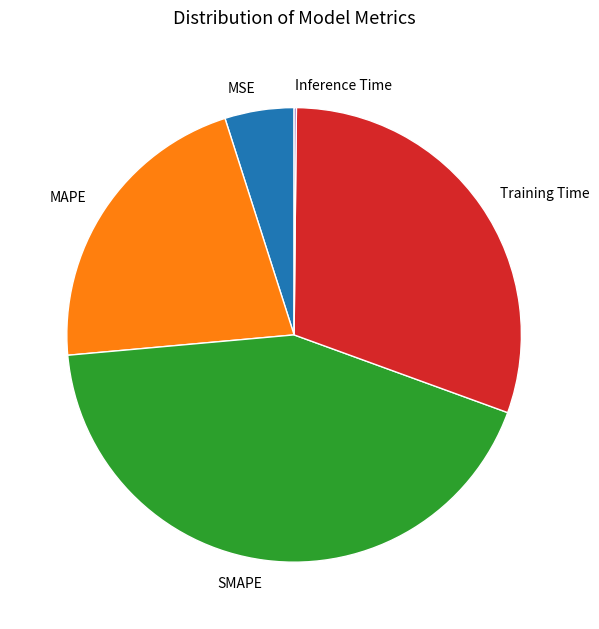

Between MSE and MAPE, which is larger?

MAPE